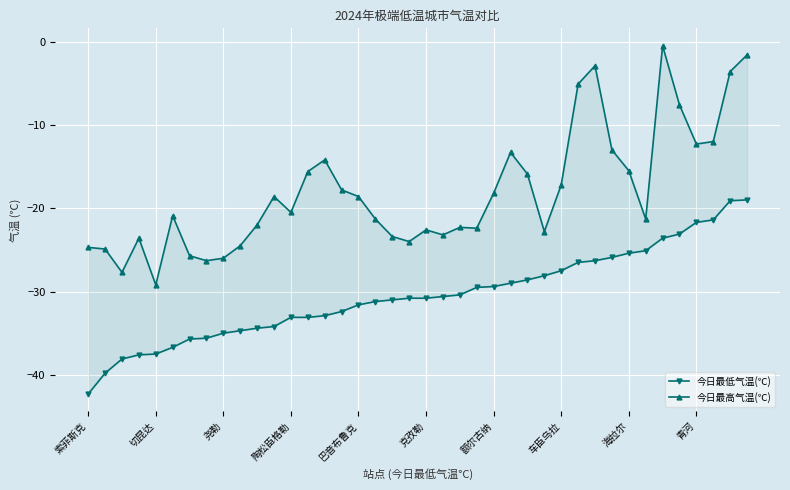

At how many categories does at least one series exceed -5?

4